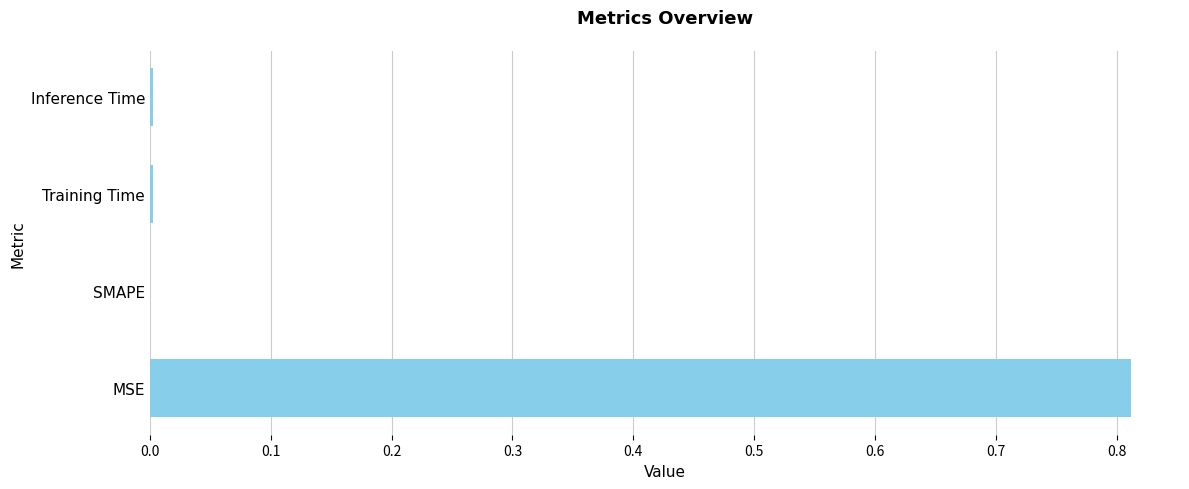

True or false: the data shows 0.0 at Inference Time.

True